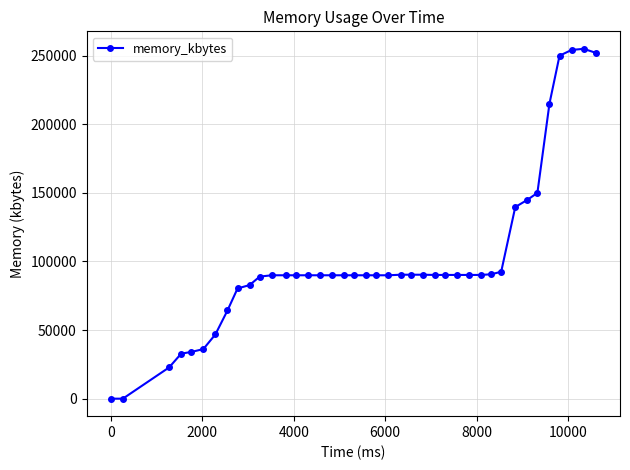

What is the sum of all values?

4044816